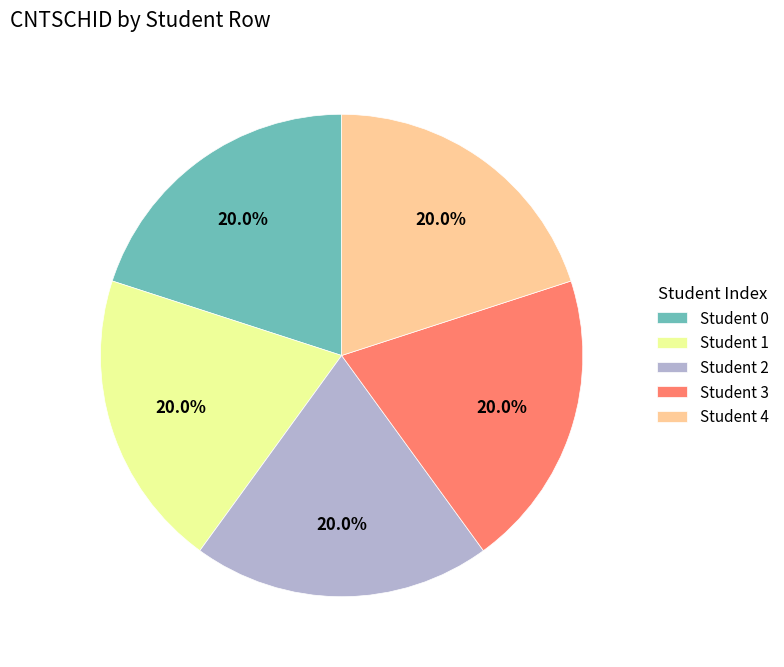

Is Student 4 the majority of the pie?

No